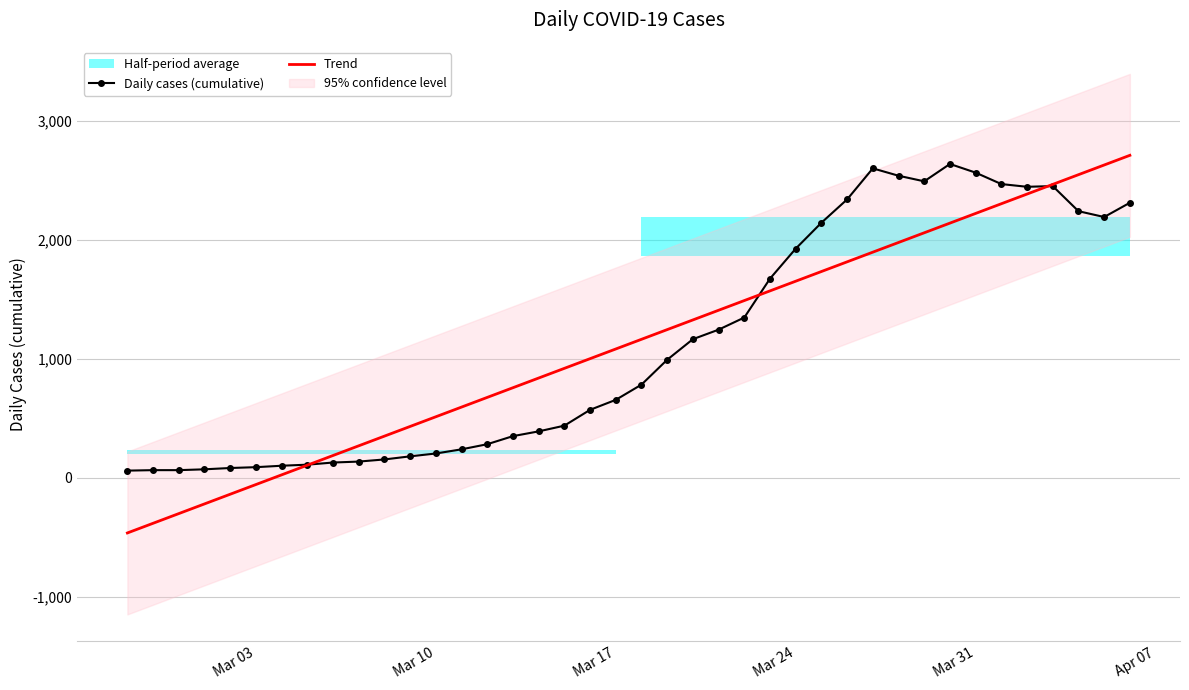

What is the minimum value for Trend?

-463.1